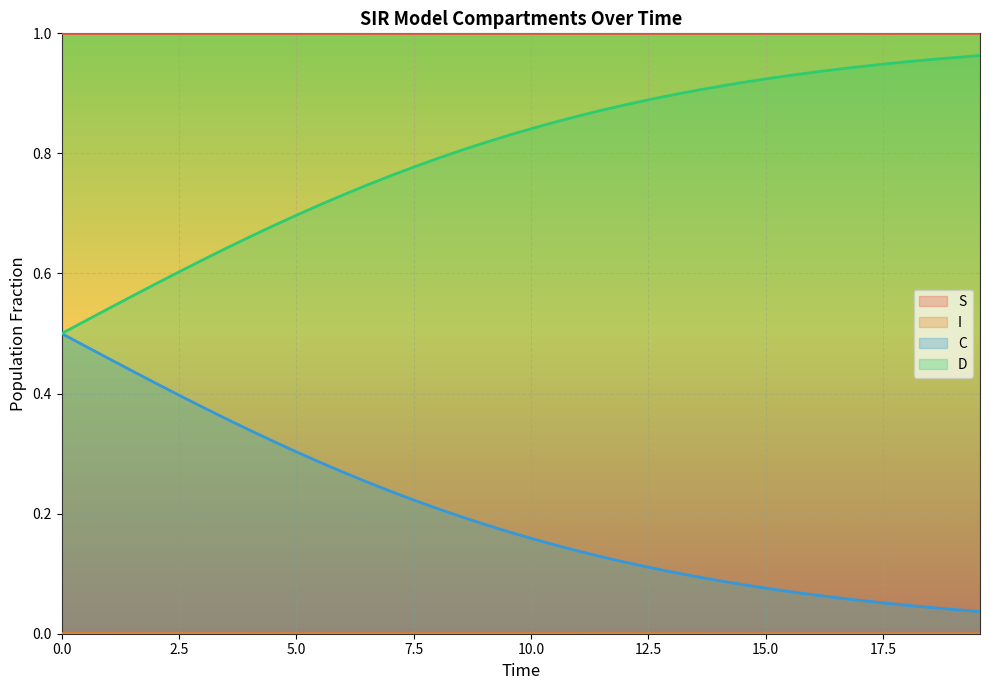

Which series has the largest total across all categories?

S